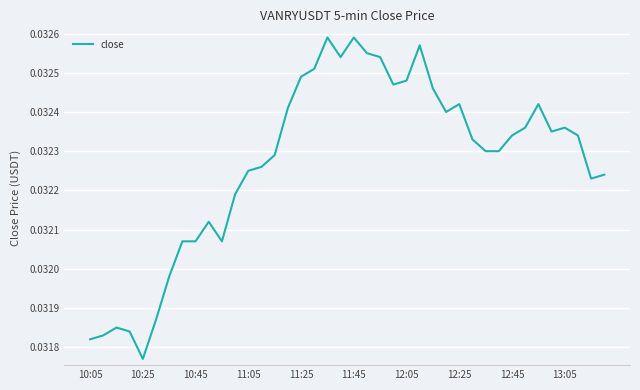

How many categories are shown in the chart?

40